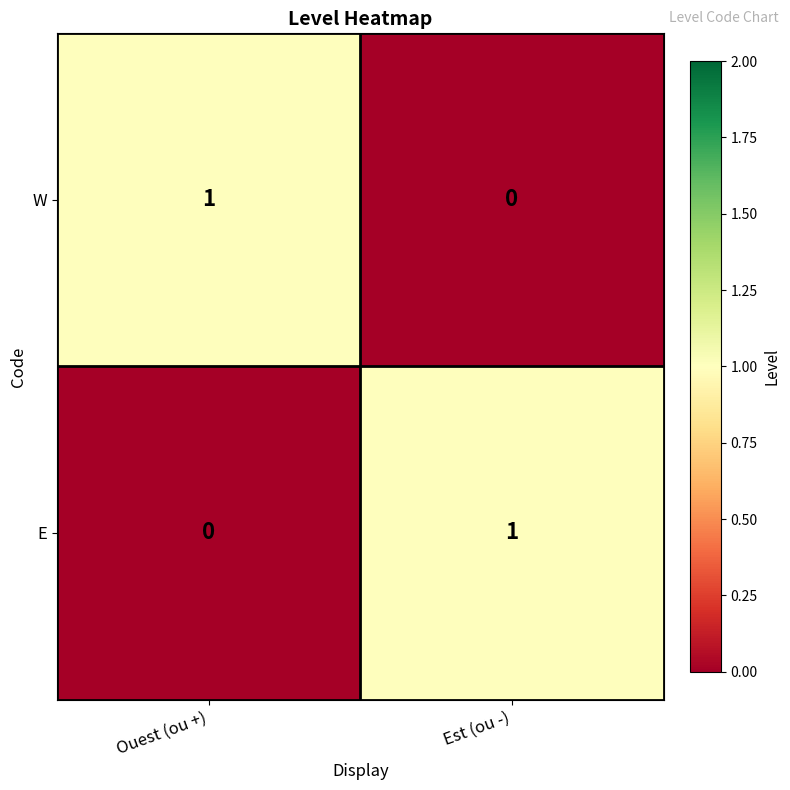

What is the total value across all series at Ouest (ou +)?

1